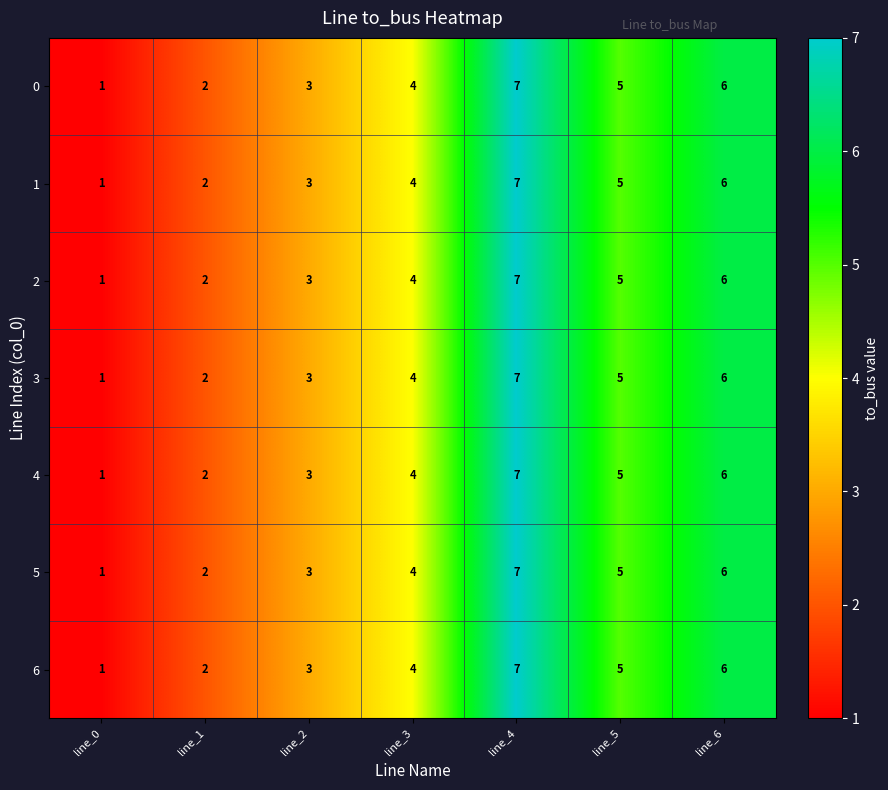

What is the difference between the maximum and second lowest values in the 4 series?

5